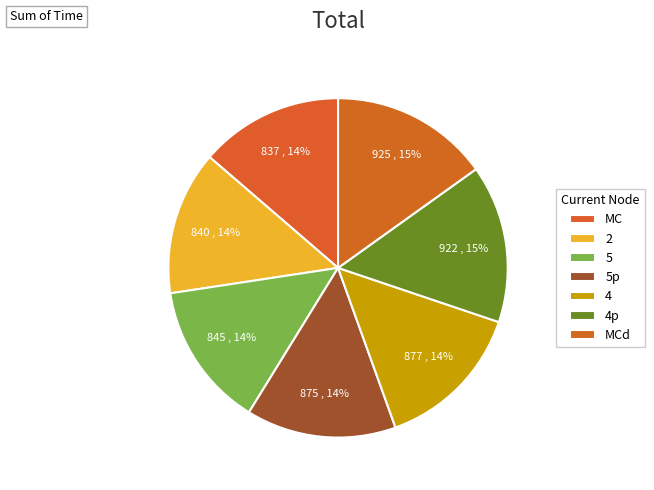

What percentage is the MC slice, to the nearest percent?

14%